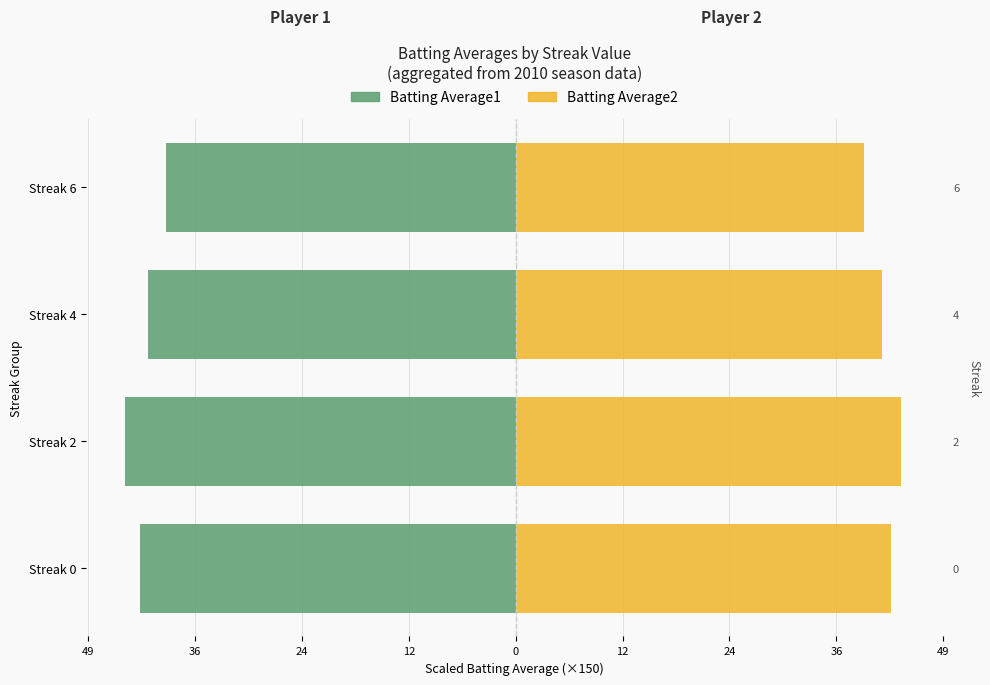

What is the value of the Batting Average2 bar at the 2nd from the left?

44.2